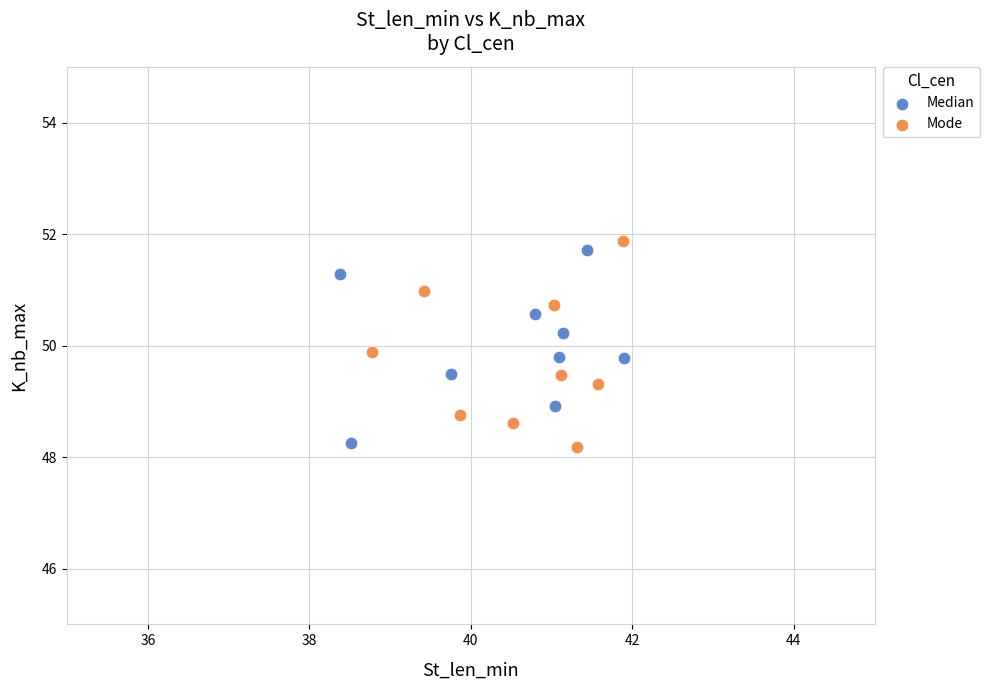

What are all the series names shown in the legend?

Median, Mode